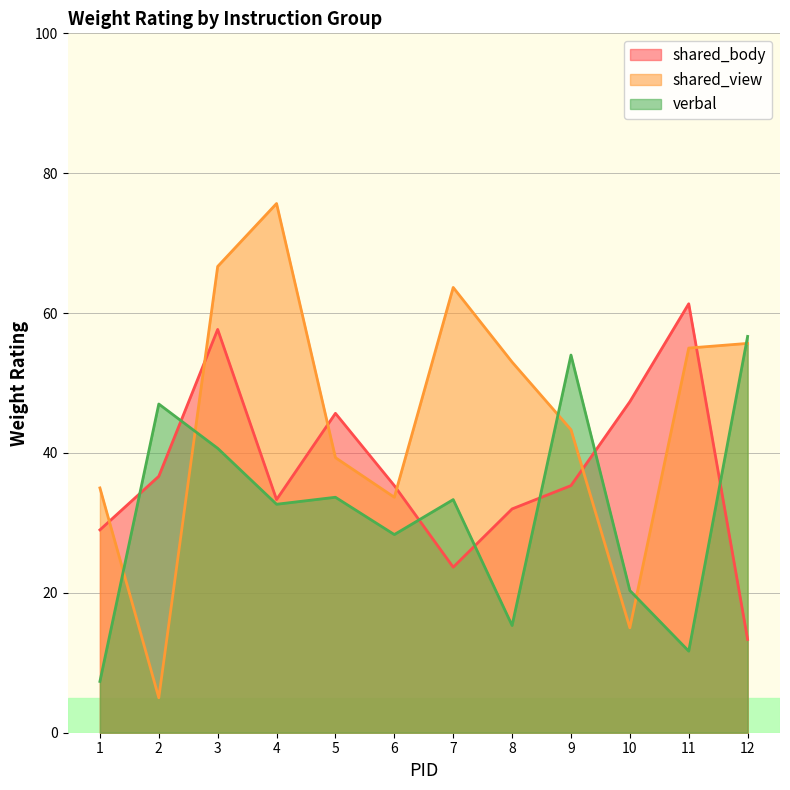

Reading left to right, transcribe all the data shown in this chart.

shared_body: 1=29.0	2=36.7	3=57.7	4=33.3	5=45.7	6=35.3	7=23.7	8=32.0	9=35.3	10=47.3	11=61.3	12=13.3
shared_view: 1=35.0	2=5.0	3=66.7	4=75.7	5=39.3	6=33.7	7=63.7	8=53.0	9=43.3	10=15.0	11=55.0	12=55.7
verbal: 1=7.3	2=47.0	3=40.7	4=32.7	5=33.7	6=28.3	7=33.3	8=15.3	9=54.0	10=20.3	11=11.7	12=56.7